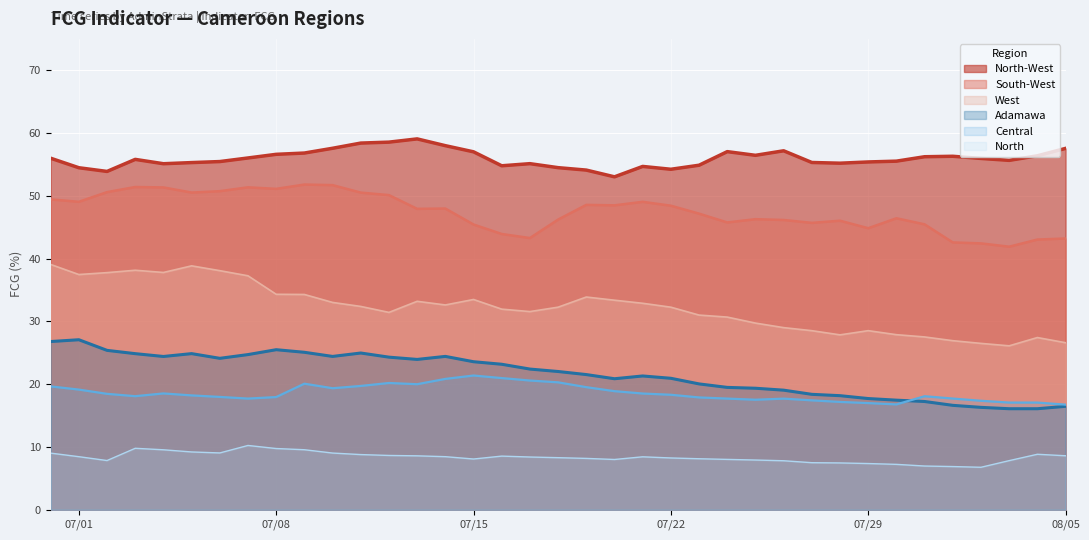

Is it true that Adamawa equals 7.2 at 2019-07-12?

False